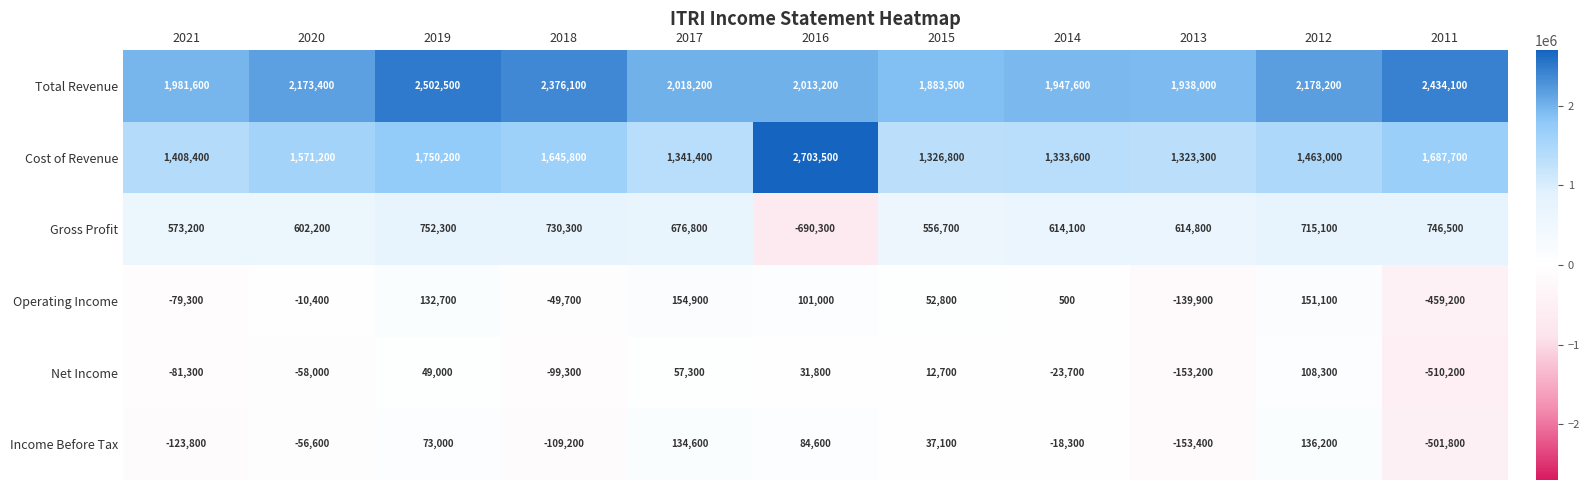

How many series are shown in this chart?

6